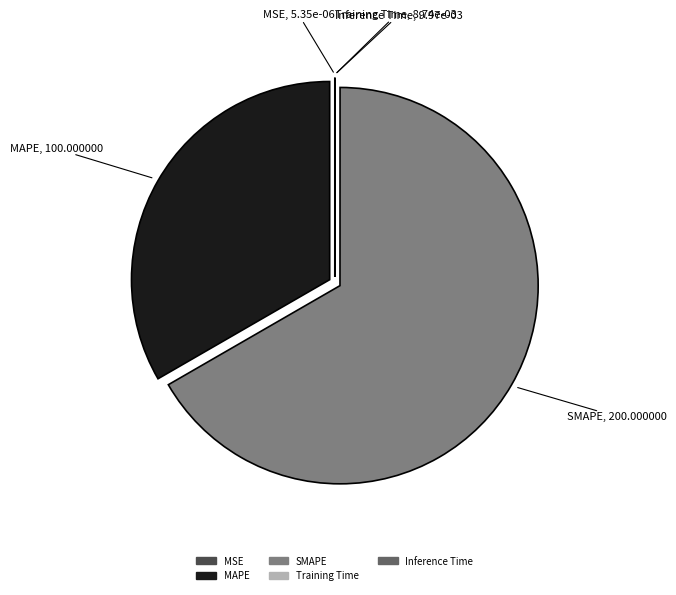

Does SMAPE account for over 50% of the chart?

Yes